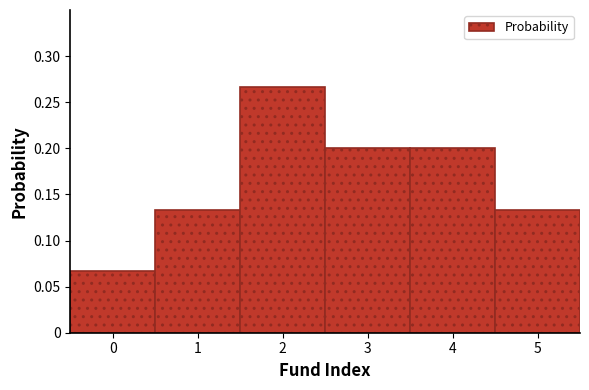

Reading left to right, list every bar in this chart as the range it spans on the x-axis followed by its height. The values are not printed on the chart, so give them approximately, as read against the axis.

-0.5 to 0.5: 0.065
0.5 to 1.5: 0.135
1.5 to 2.5: 0.265
2.5 to 3.5: 0.200
3.5 to 4.5: 0.200
4.5 to 5.5: 0.135